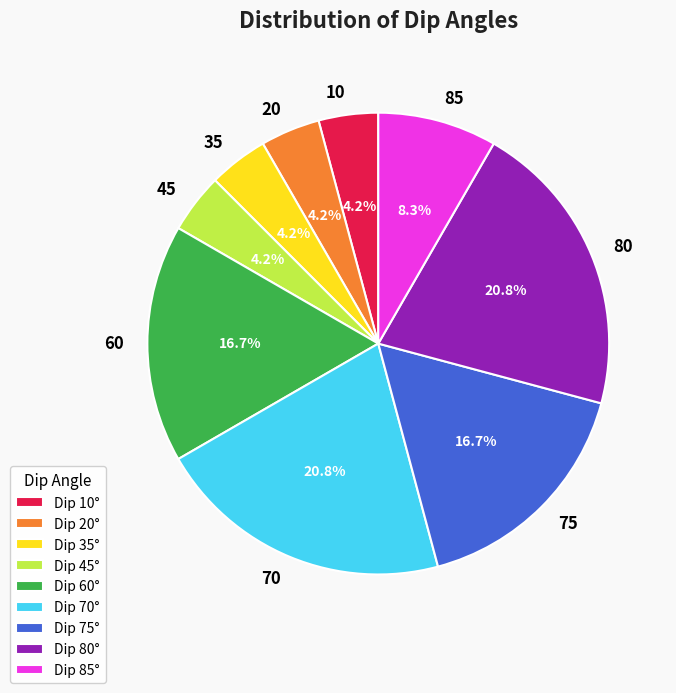

What portion of the pie excludes 45?

95.8%